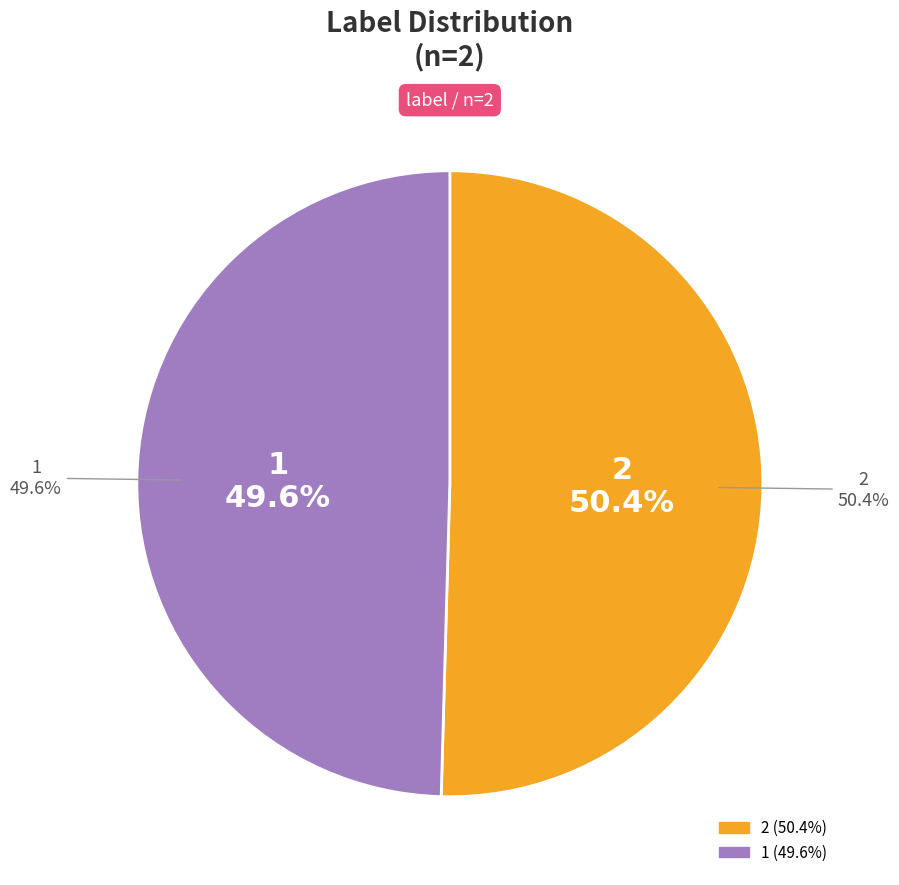

The 2 slice represents 65% of the pie. True or false?

False